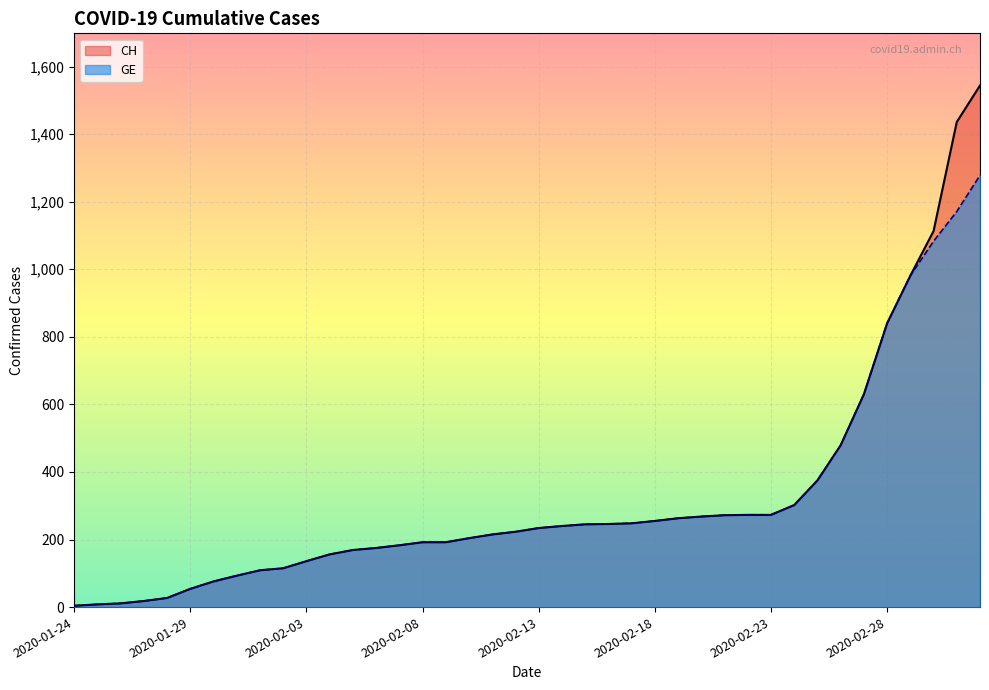

Reading left to right, what are all the values shown in this chart?

CH: 4	8	11	18	27	54	76	93	109	115	136	156	169	175	183	192	192	204	215	223	234	240	245	246	248	255	263	268	272	273	273	302	375	479	630	840	981	1113	1436	1544
GE: 4	8	11	18	27	54	76	93	109	115	136	156	169	175	183	192	192	204	215	223	234	240	245	246	248	255	263	268	272	273	273	302	375	479	630	840	981	1083	1171	1278